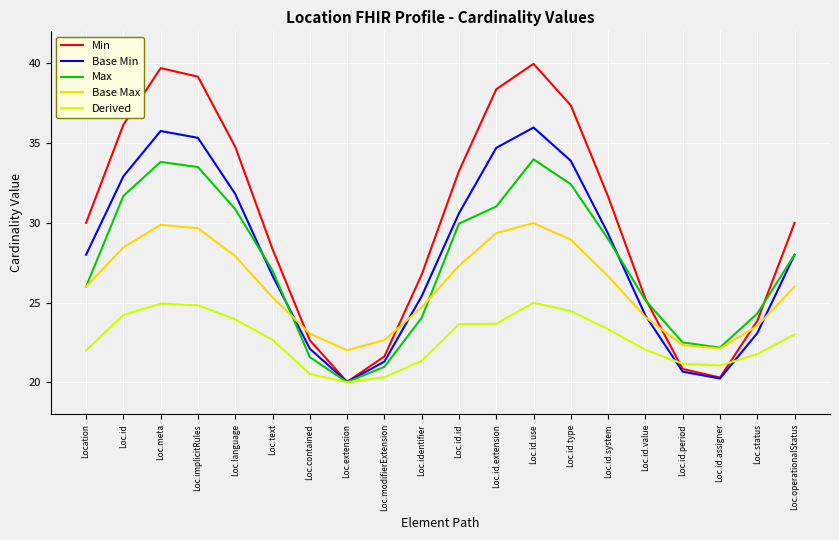

What position from the right is Loc.language?

16